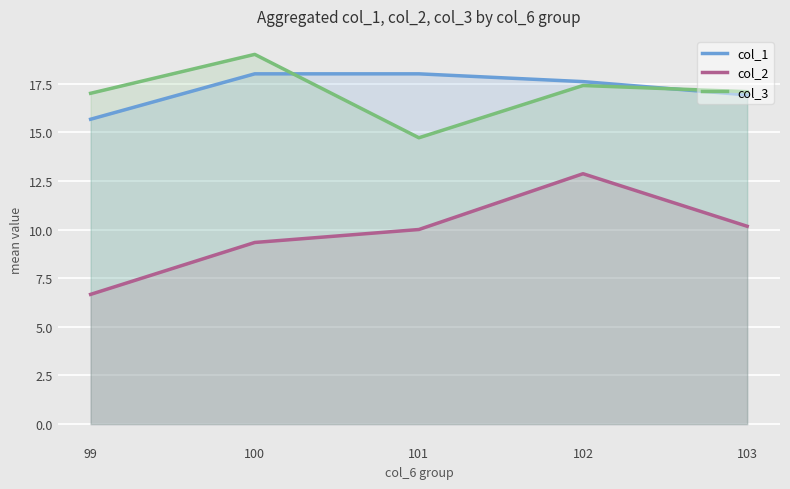

Rank the series at 99 from lowest to highest value.

col_2, col_1, col_3